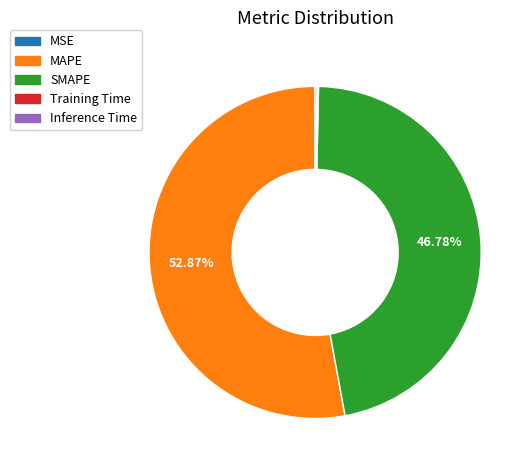

What is the largest slice in the pie chart?

MAPE